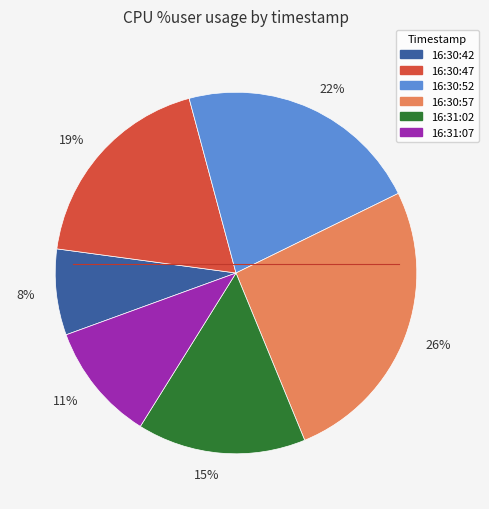

Which slice is the largest?

26%